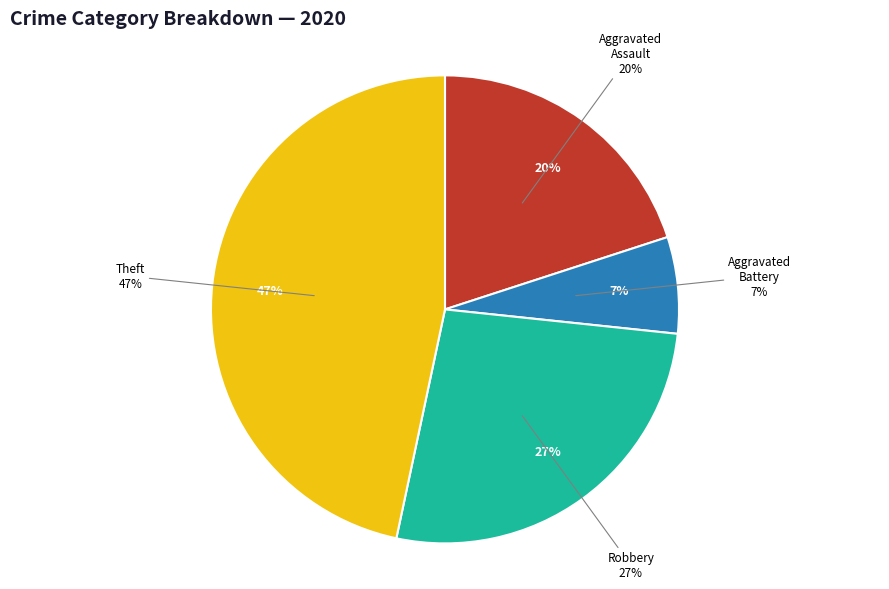

The Burglary slice represents 1% of the pie. True or false?

False